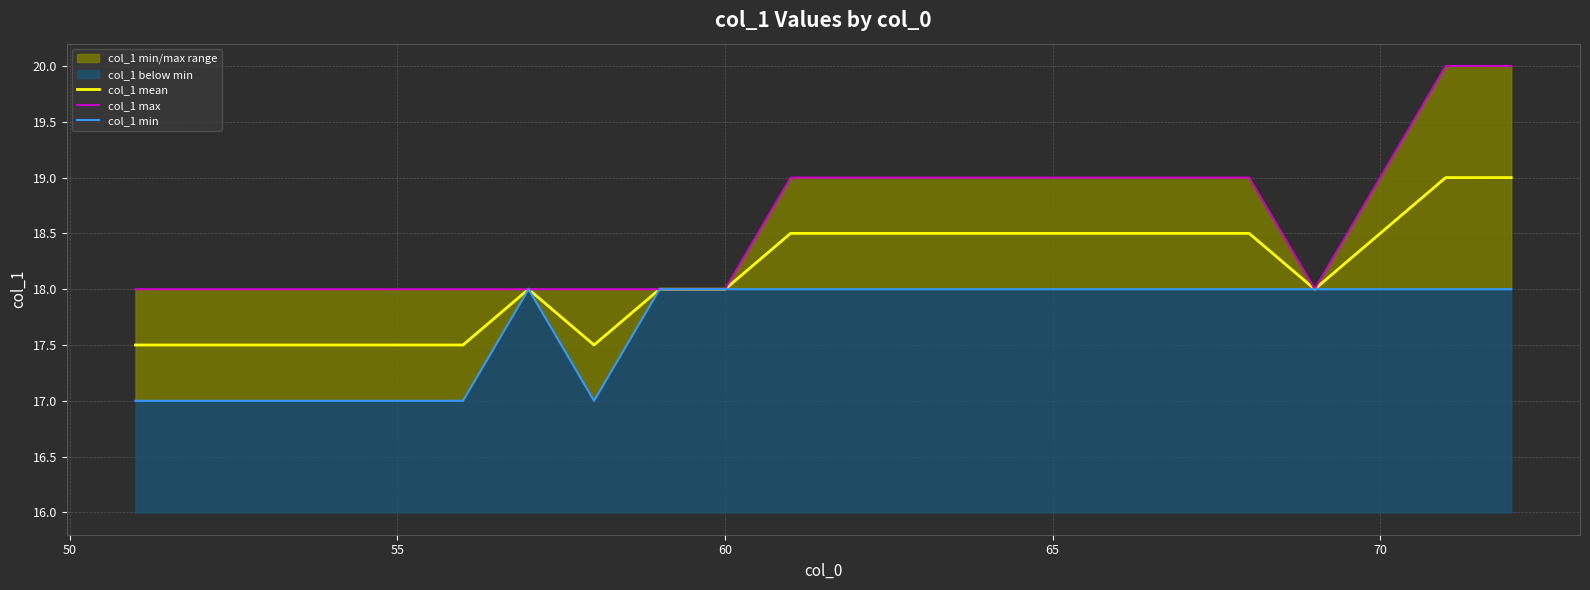

Reading left to right, extract all data points from this chart.

col_1 mean: 17.5	17.5	17.5	17.5	17.5	17.5	18.0	17.5	18.0	18.0	18.5	18.5	18.5	18.5	18.5	18.5	18.5	18.5	18.0	18.5	19.0	19.0
col_1 max: 18.0	18.0	18.0	18.0	18.0	18.0	18.0	18.0	18.0	18.0	19.0	19.0	19.0	19.0	19.0	19.0	19.0	19.0	18.0	19.0	20.0	20.0
col_1 min: 17.0	17.0	17.0	17.0	17.0	17.0	18.0	17.0	18.0	18.0	18.0	18.0	18.0	18.0	18.0	18.0	18.0	18.0	18.0	18.0	18.0	18.0